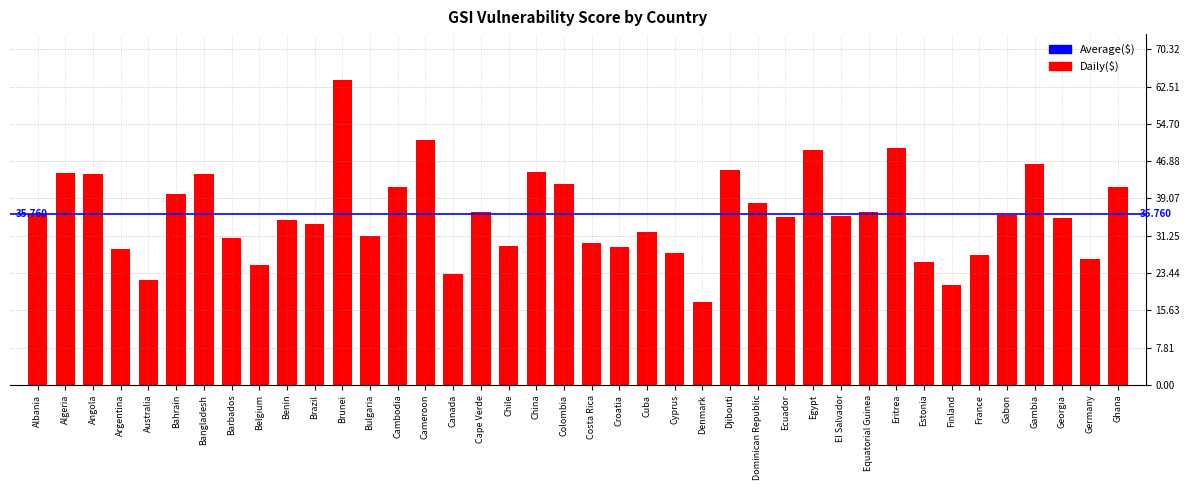

Between Ghana and Angola, which is larger?

Angola